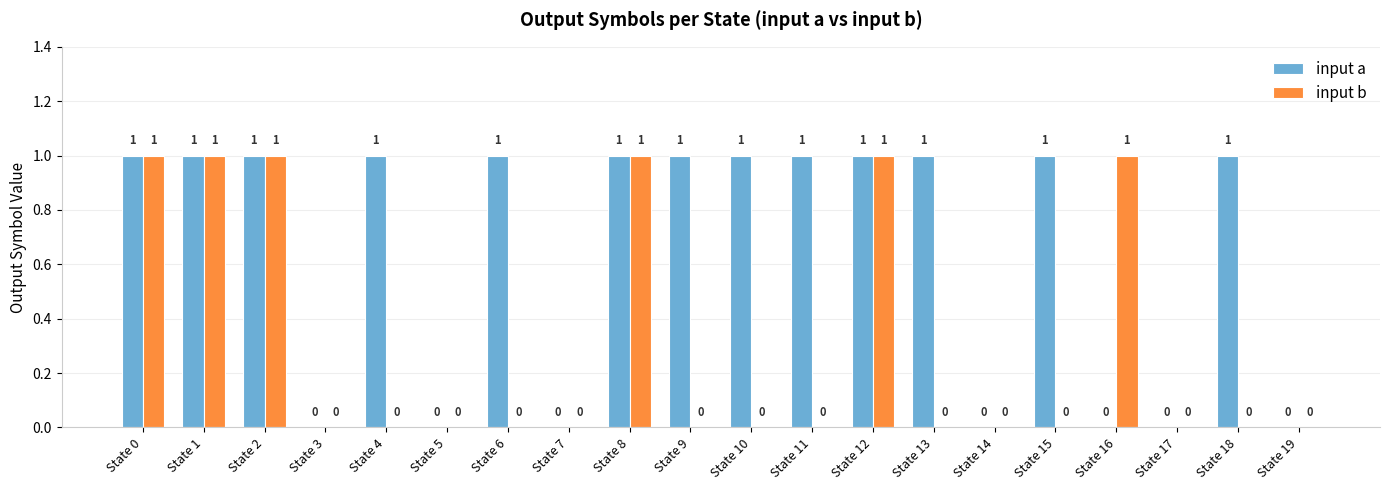

Are the bars grouped side by side (vs. stacked)?

Yes